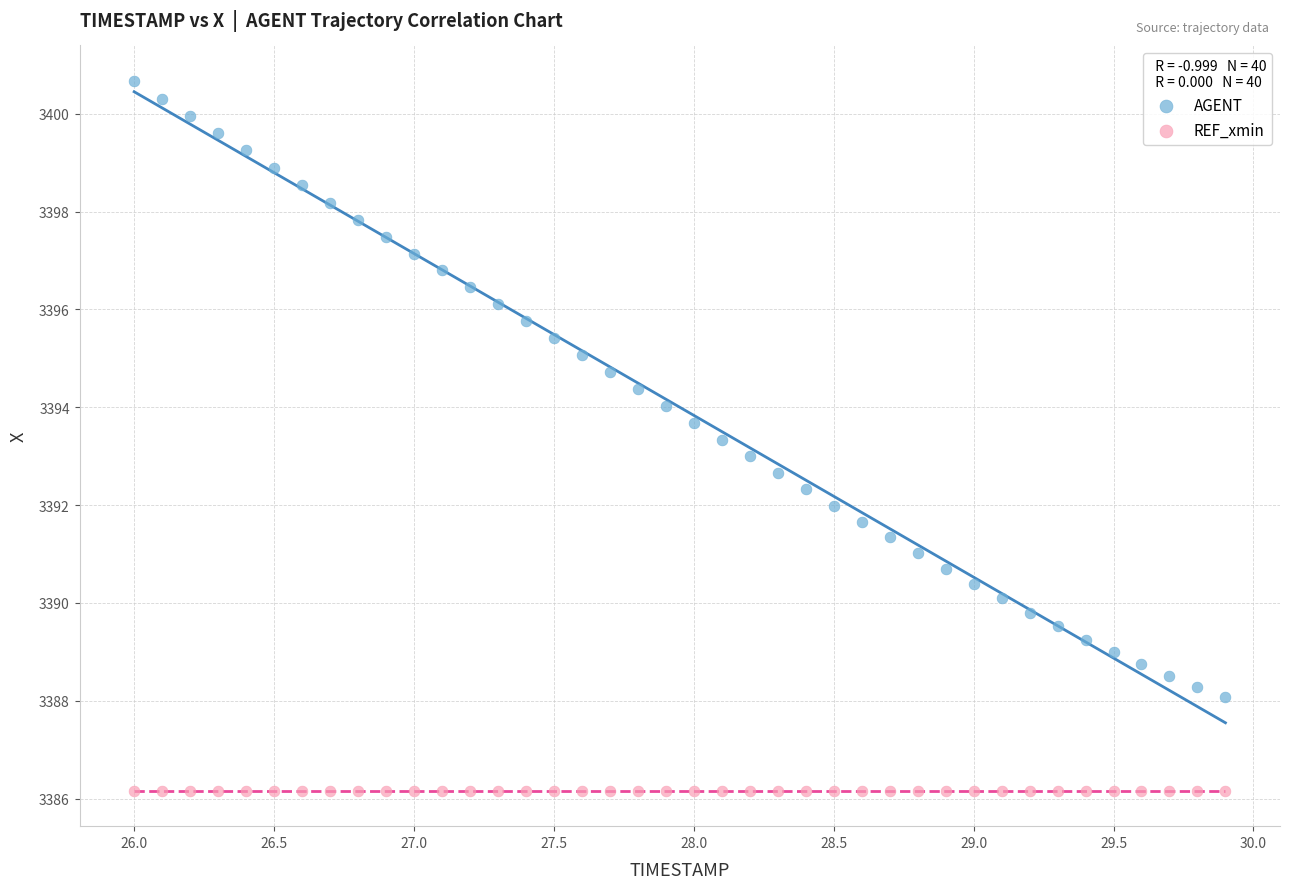

What are all the series names shown in the legend?

AGENT, REF_xmin